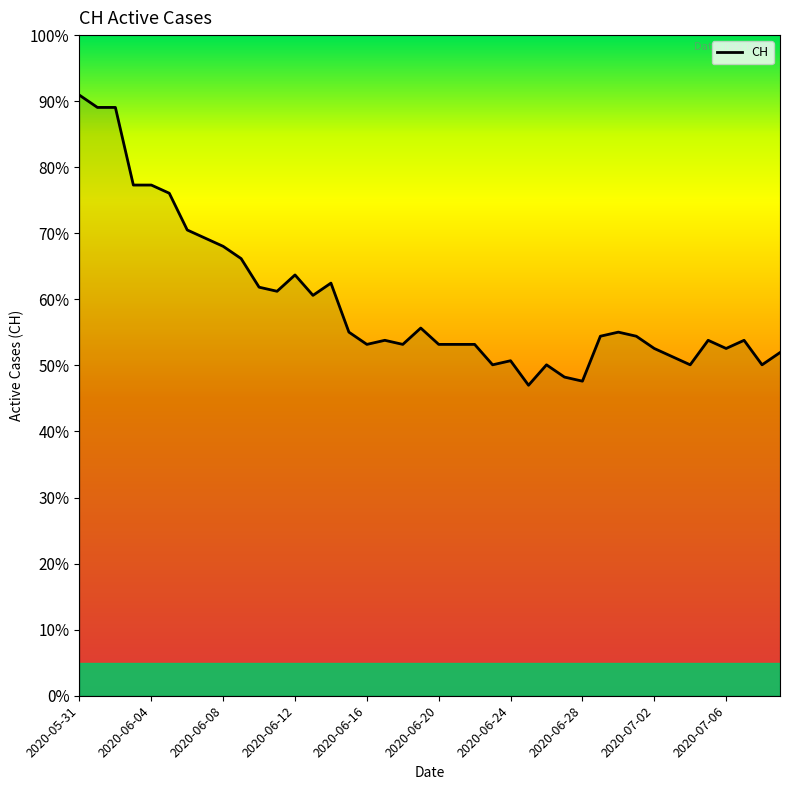

What is the difference between the maximum and minimum values?

43.9